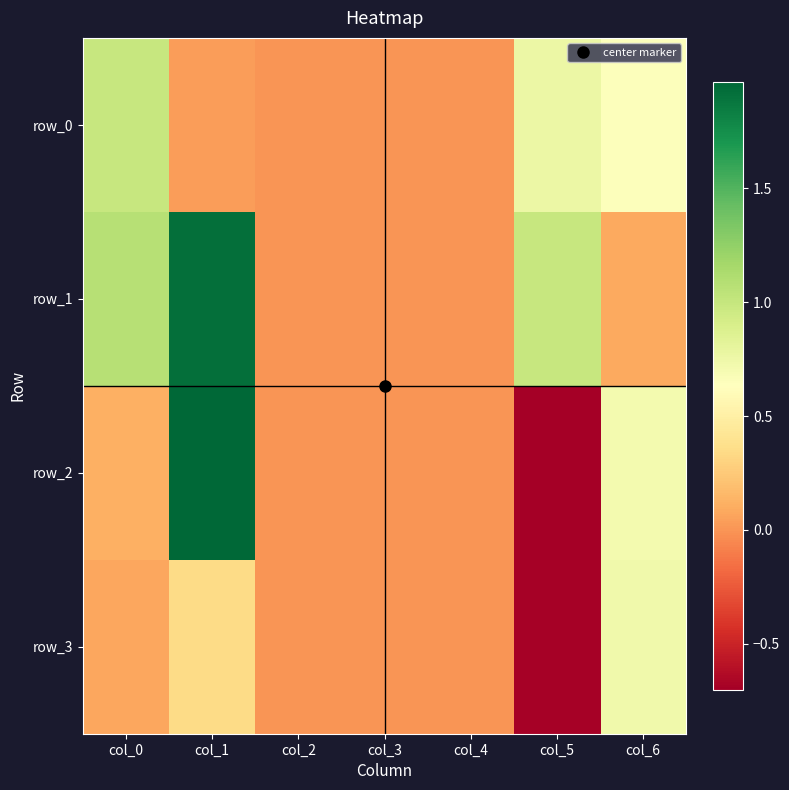

How many data points in row_2 are less than 0?

1